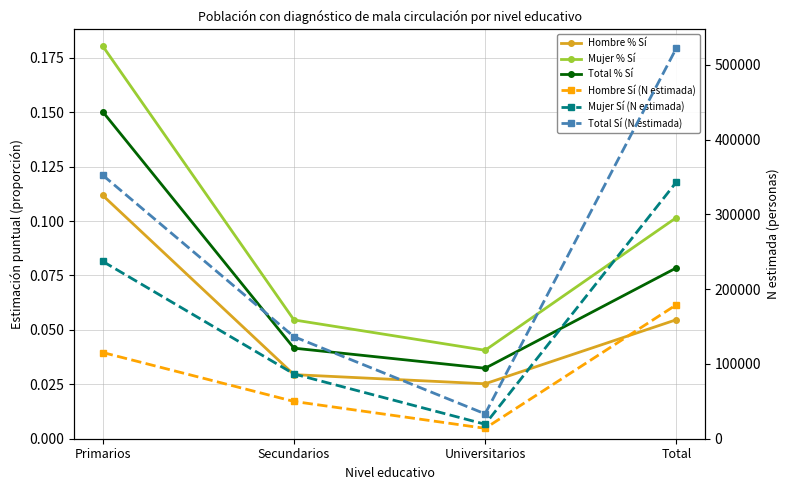

How many interior local valleys does the Hombre % Sí series have?

1